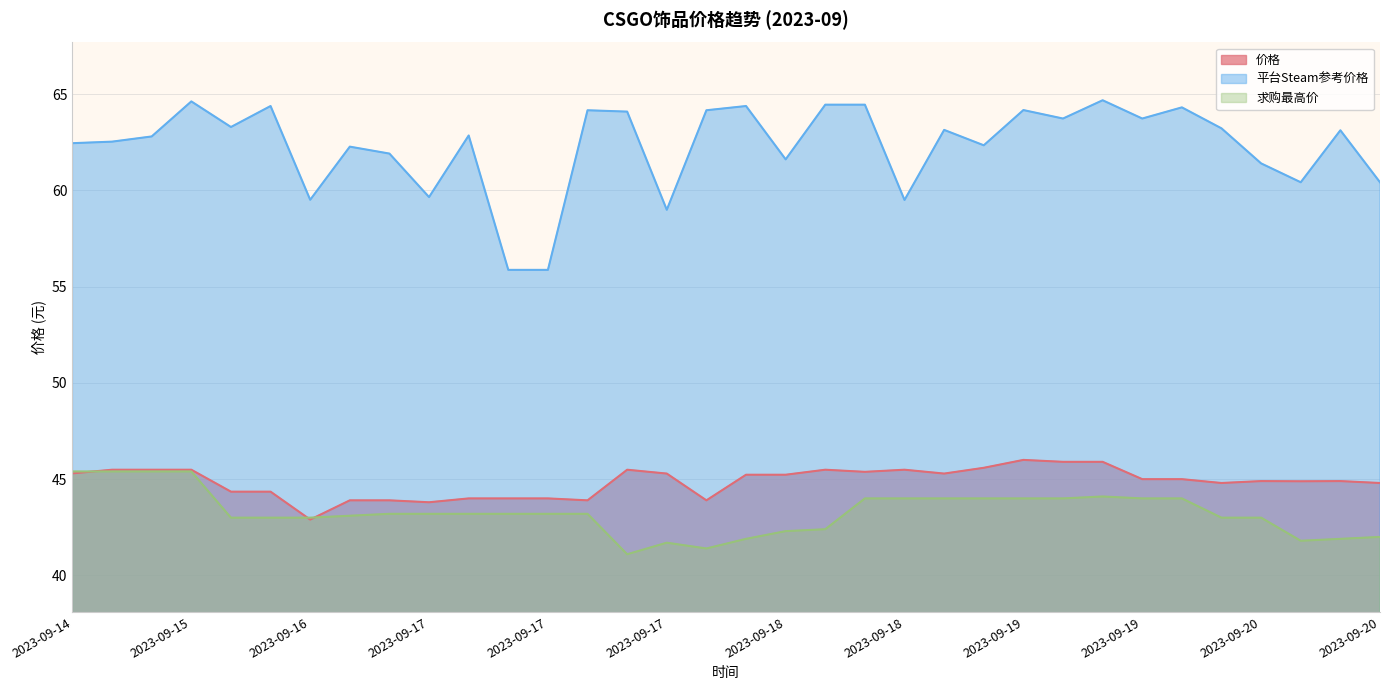

In 求购最高价, how many points are higher than both neighbors (excluding endpoints)?

2